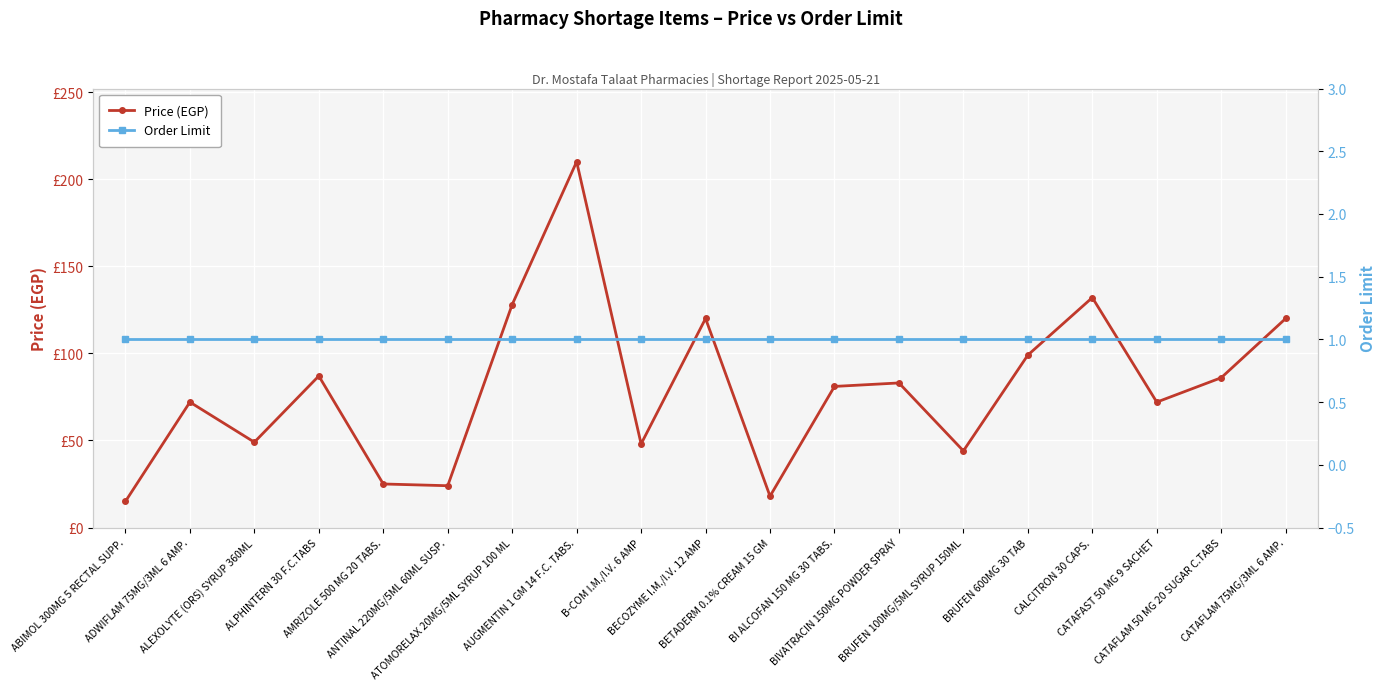

Which series has the widest spread of values?

Price (EGP)